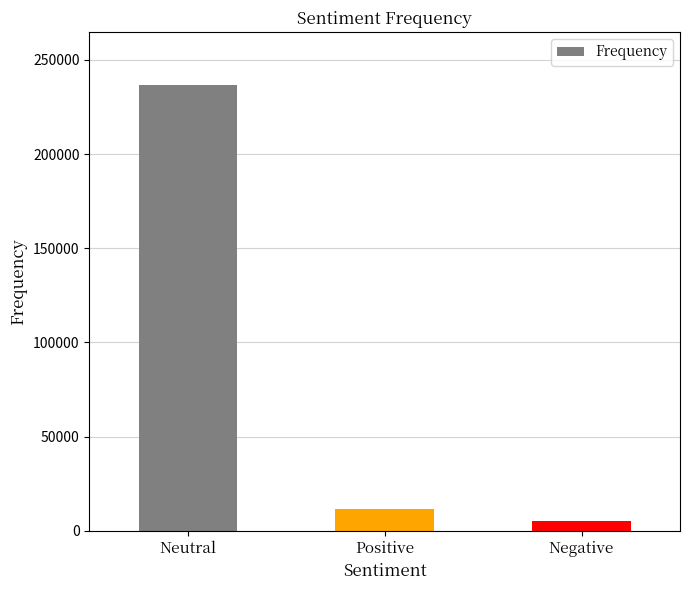

What is the sum of the values at Neutral and Negative?

241557